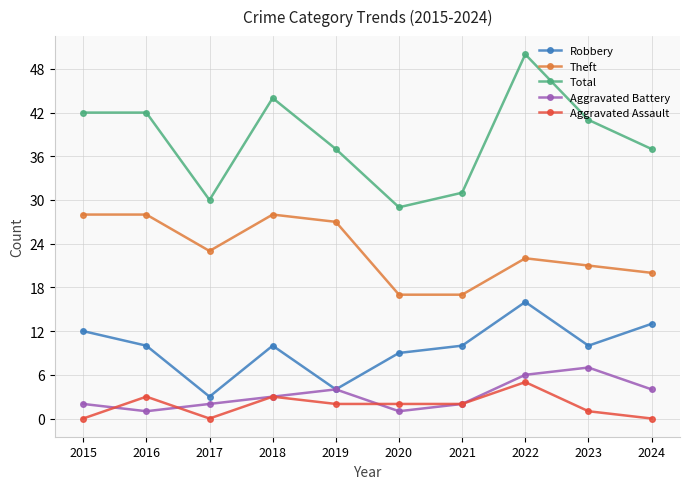

Where does the Robbery series first go above 10?

2015